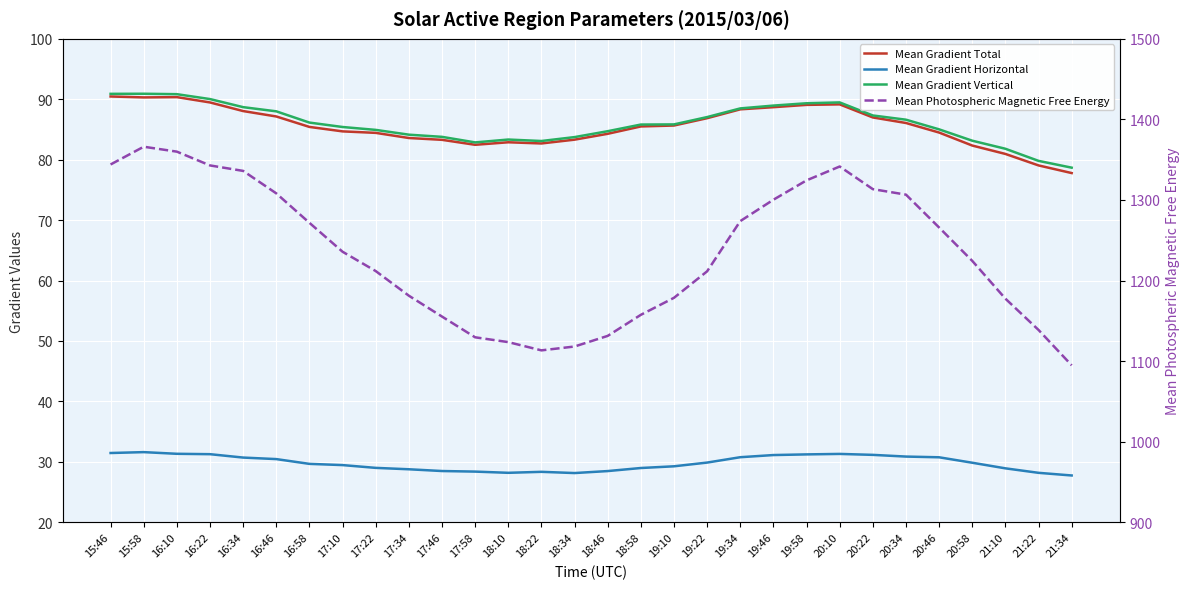

What is the greatest value displayed?

1366.1